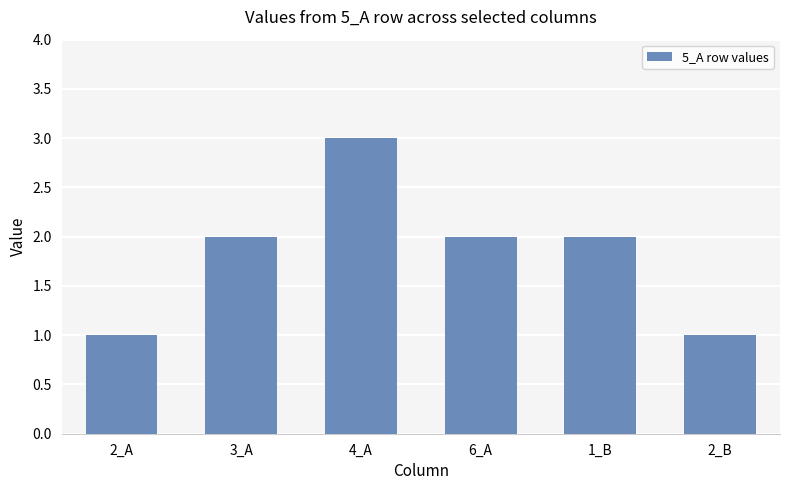

What is the sum of all values?

11